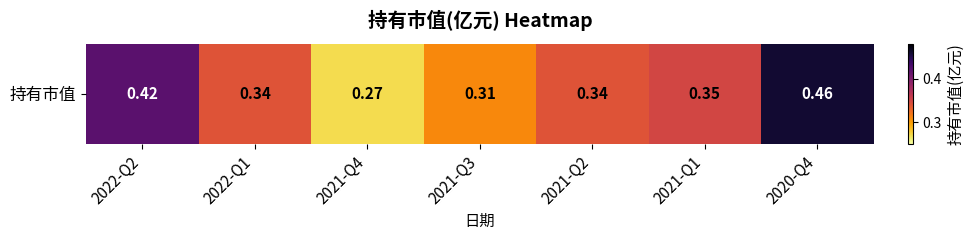

What is the minimum value shown in the chart?

0.3